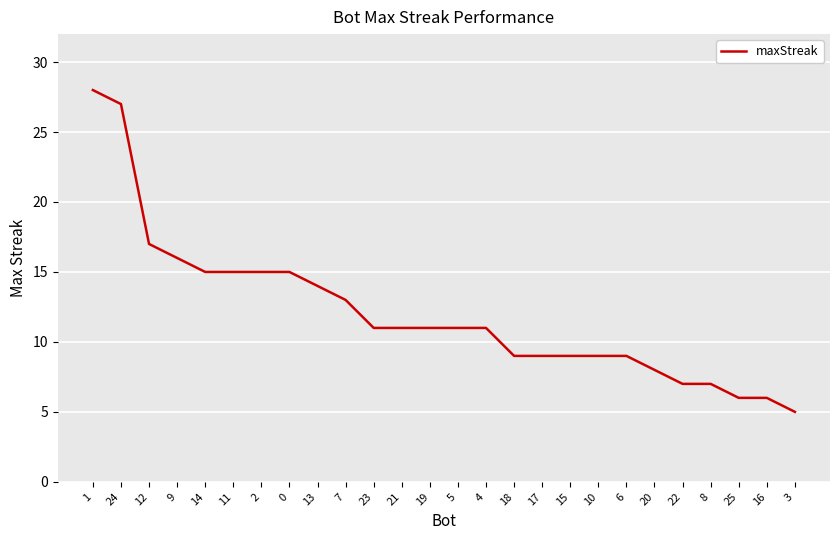

What is the minimum value shown in the chart?

5